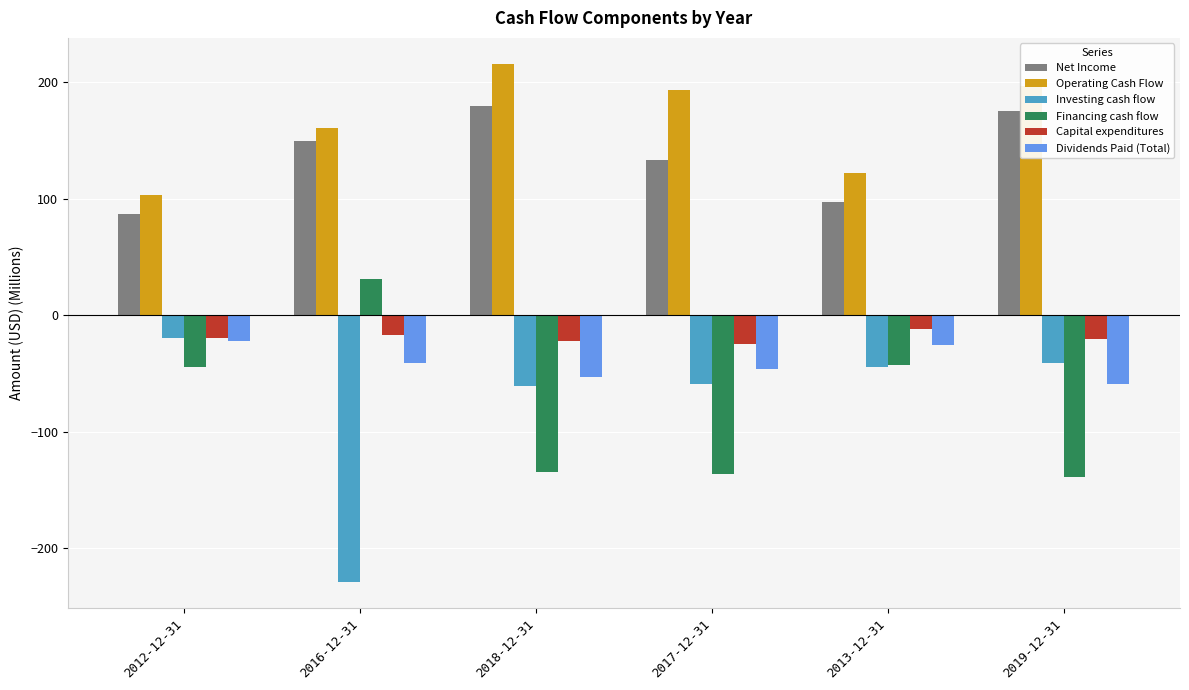

Is it true that Net Income equals 59.5 at 2012-12-31?

False